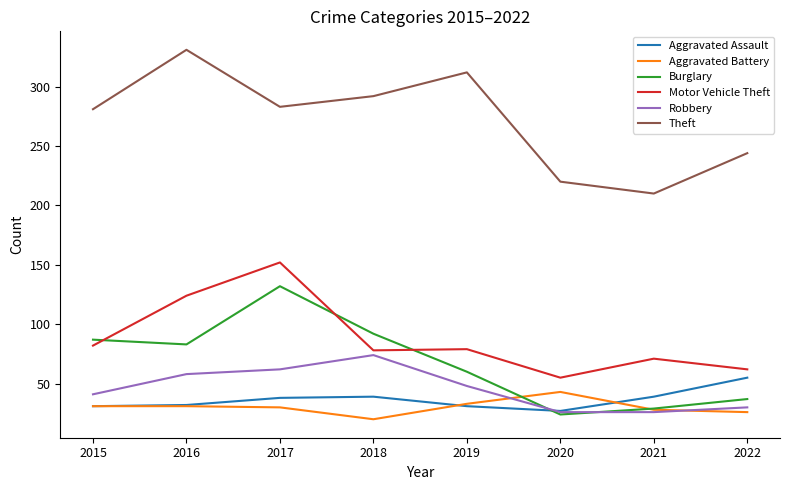

Is the value of Theft at 2015 greater than the value of Burglary at 2022?

Yes